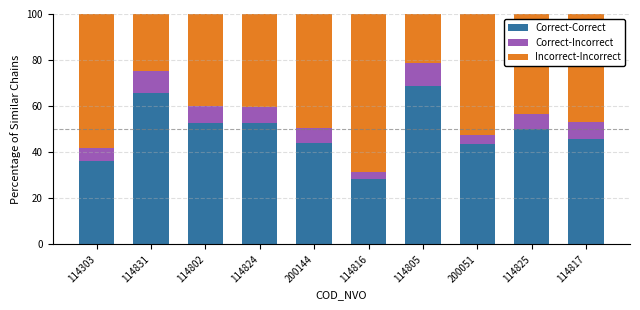

Which category has the highest value in the Correct-Correct series?

114805